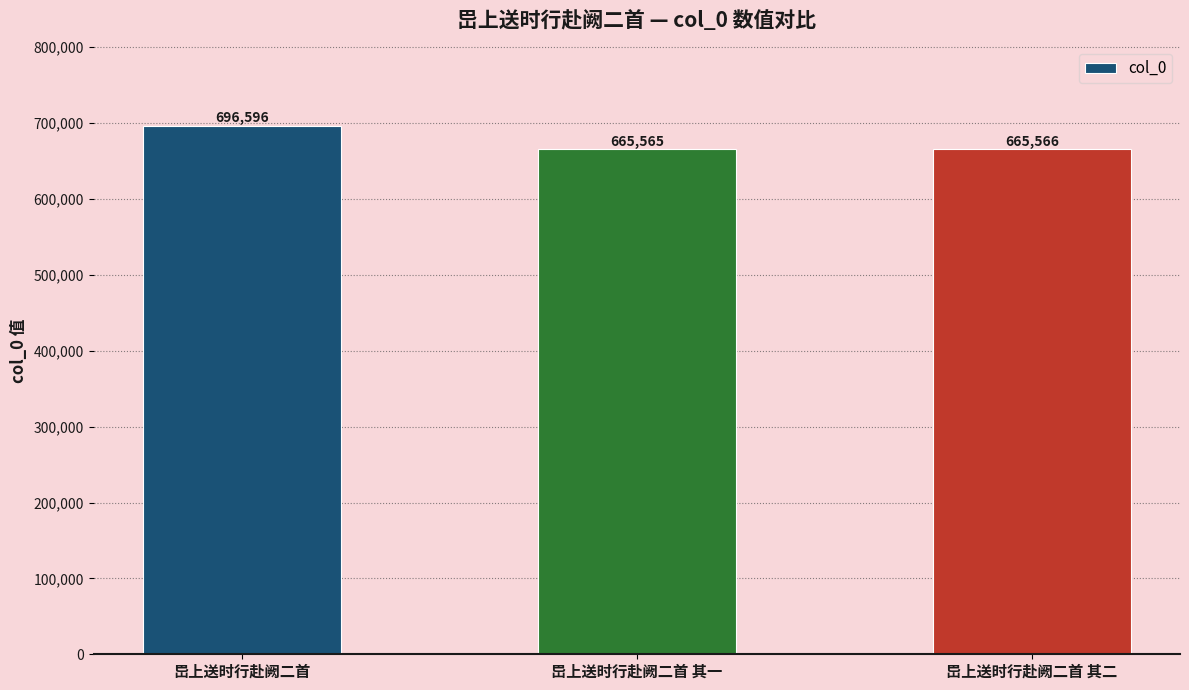

At which label is the value closest to 681080?

岊上送时行赴阙二首 其二